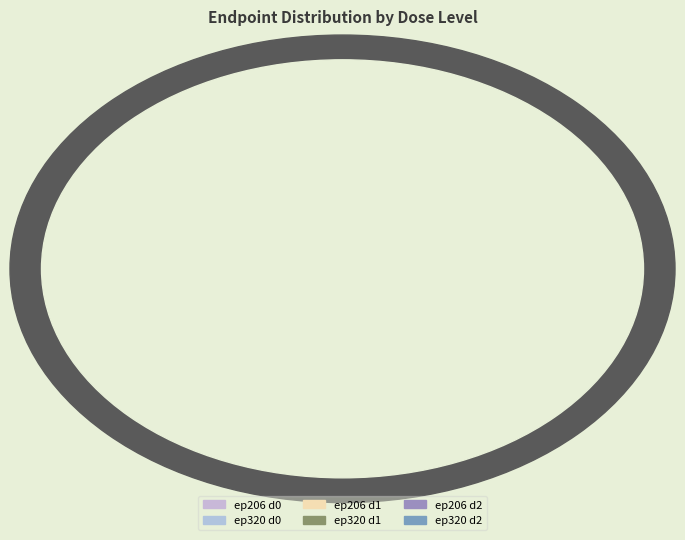

Is there any slice that represents more than half of the pie?

No